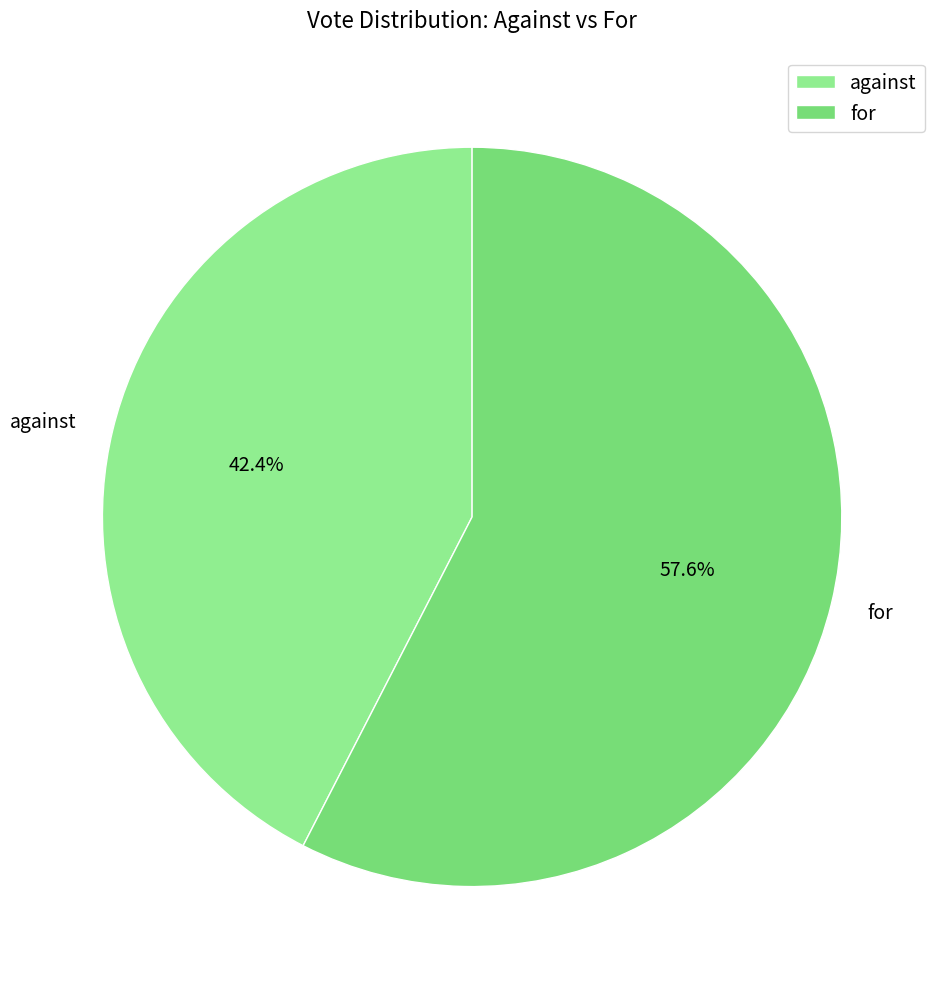

The against slice represents 42% of the pie. True or false?

True